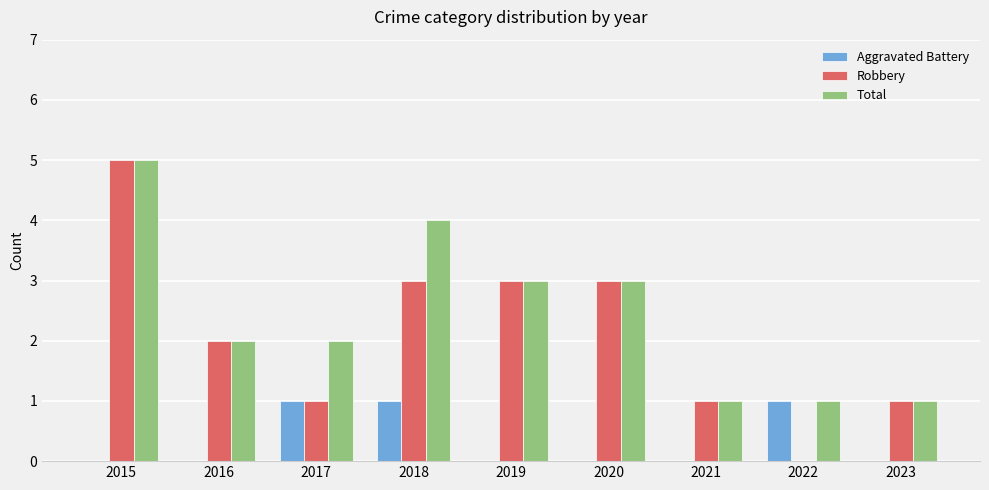

Count the number of categories in the chart.

9